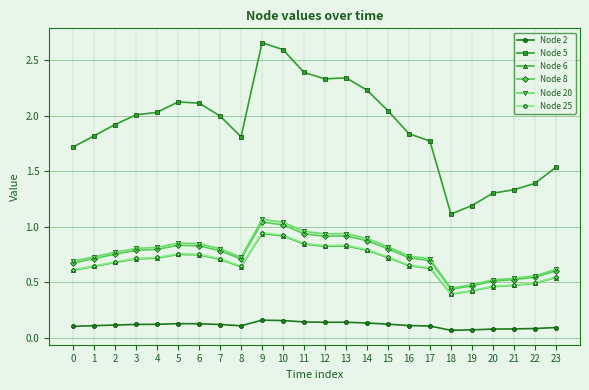

The Node 6 series shows 0.5 at 3. True or false?

False